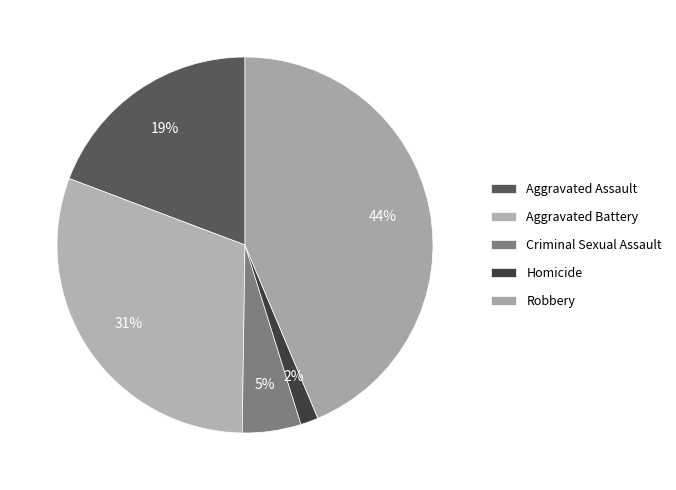

Which category has the biggest portion of the pie?

Robbery